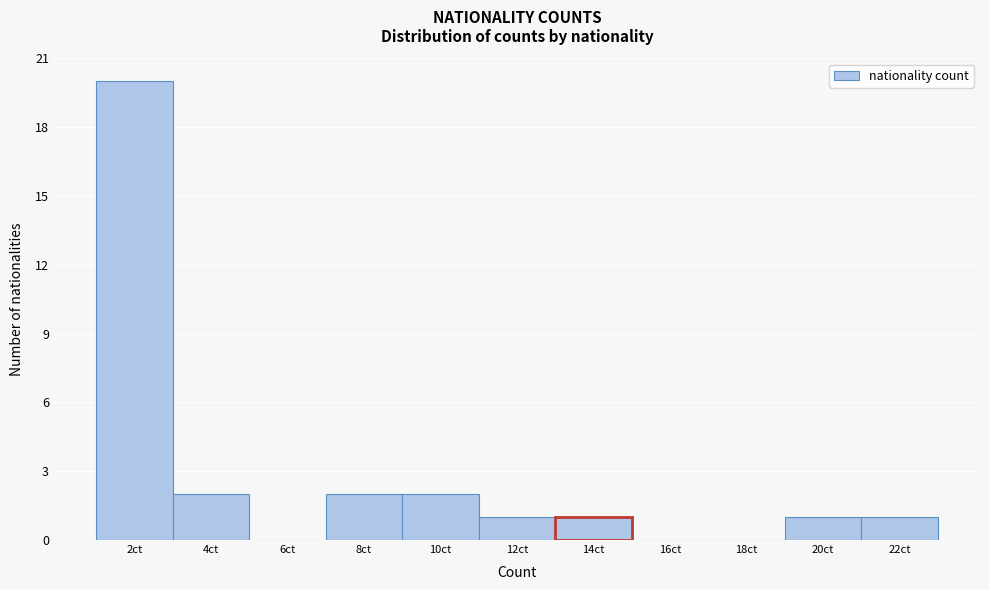

Reading left to right, extract all data points from this chart.

2ct=20	4ct=2	6ct=0	8ct=2	10ct=2	12ct=1	14ct=1	16ct=0	18ct=0	20ct=1	22ct=1